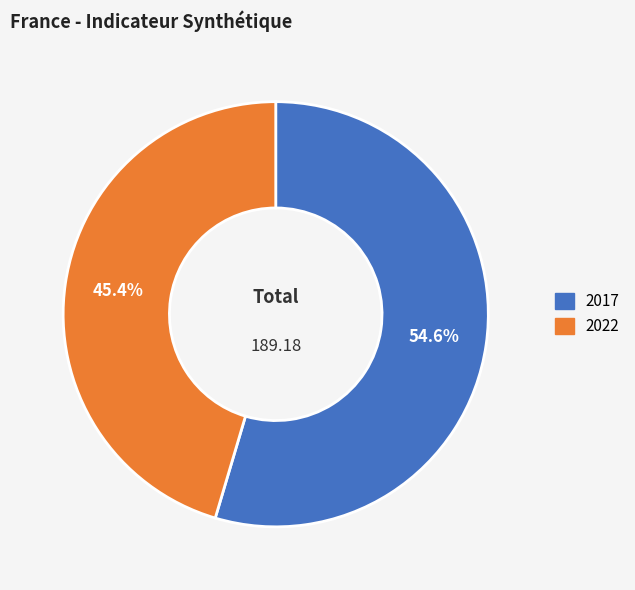

To the nearest percent, what portion does 2017 represent?

55%